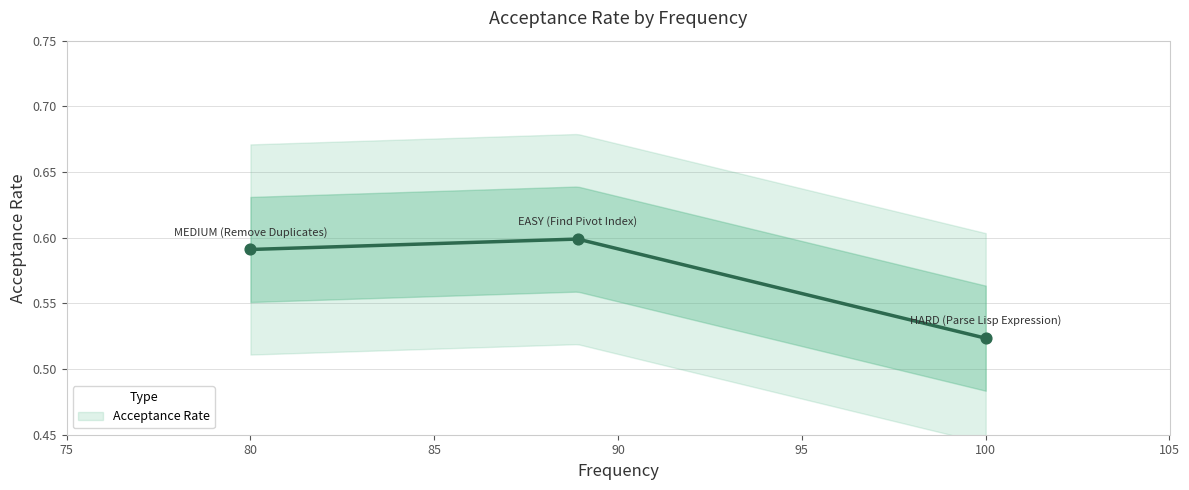

What is the change in value from HARD (Parse Lisp Expression) to MEDIUM (Remove Duplicates)?

+0.1